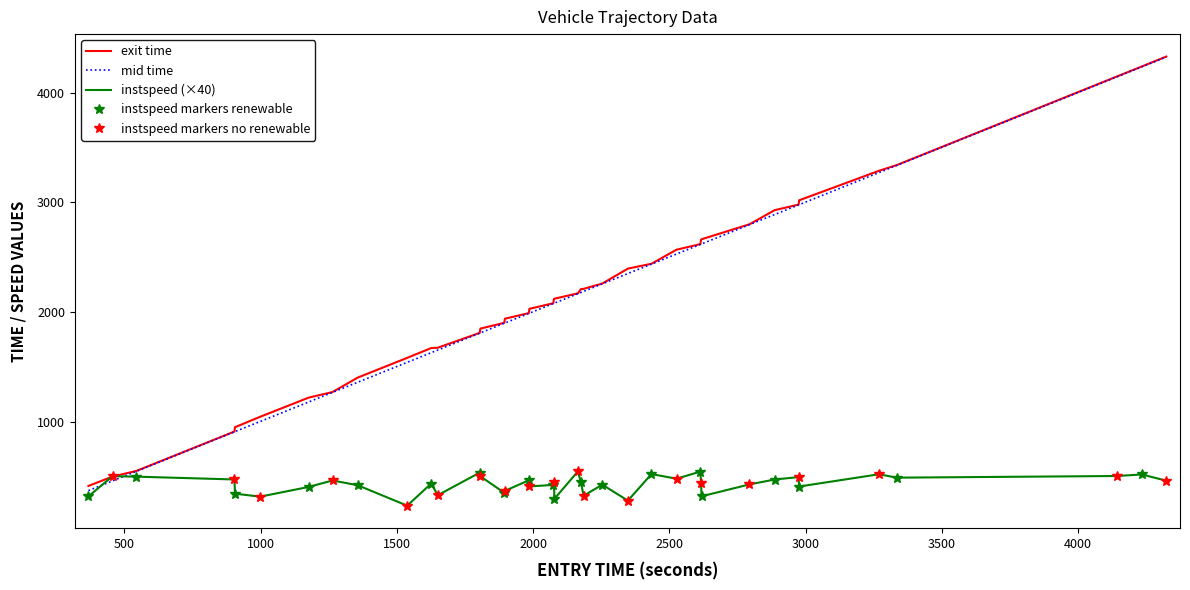

What is the highest value of the exit time series?

4329.5